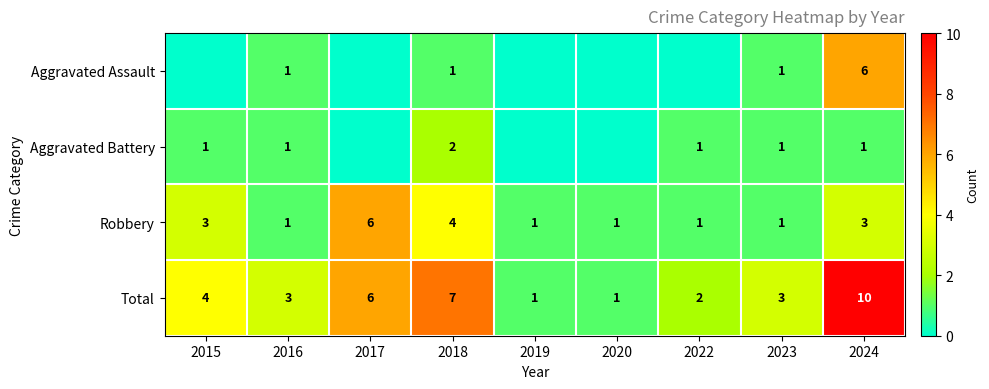

What is the maximum value for Robbery?

6